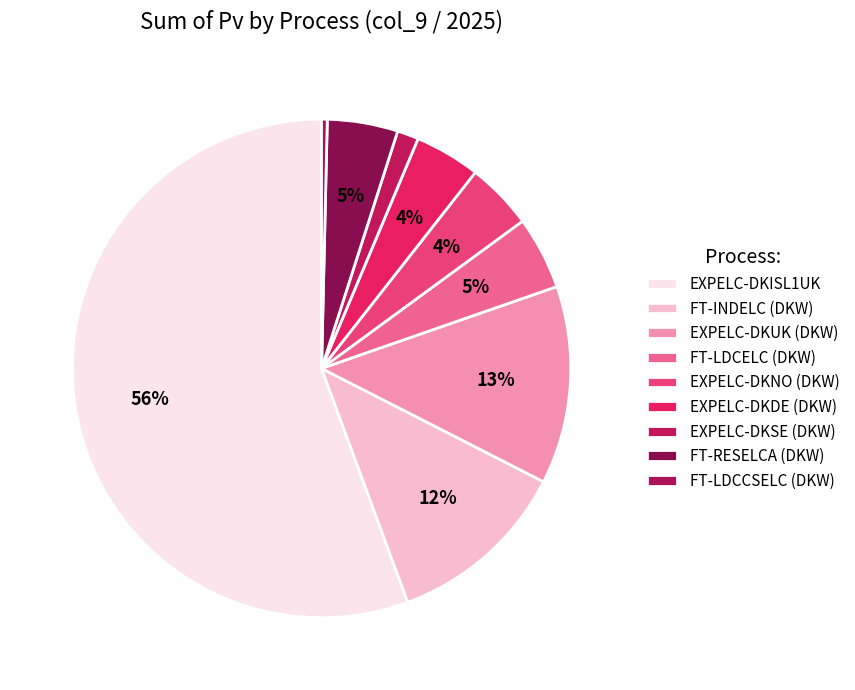

How many segments does this pie chart have?

9